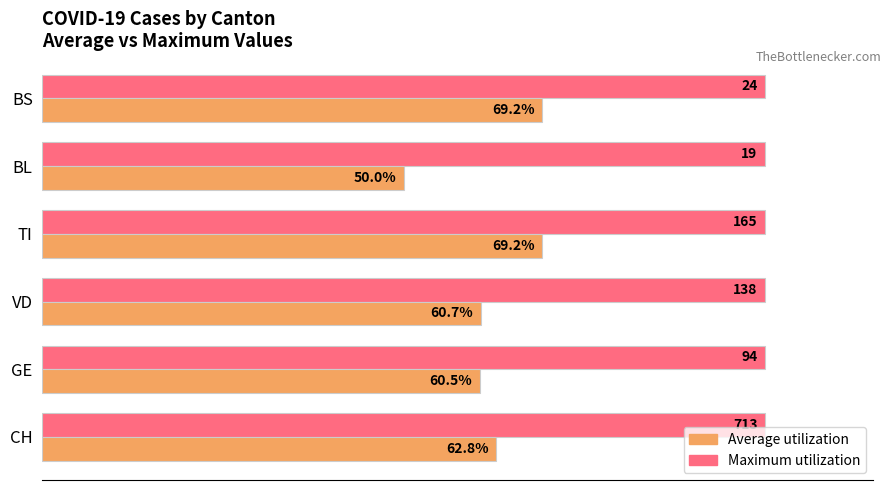

Which series has the largest total across all categories?

Maximum utilization